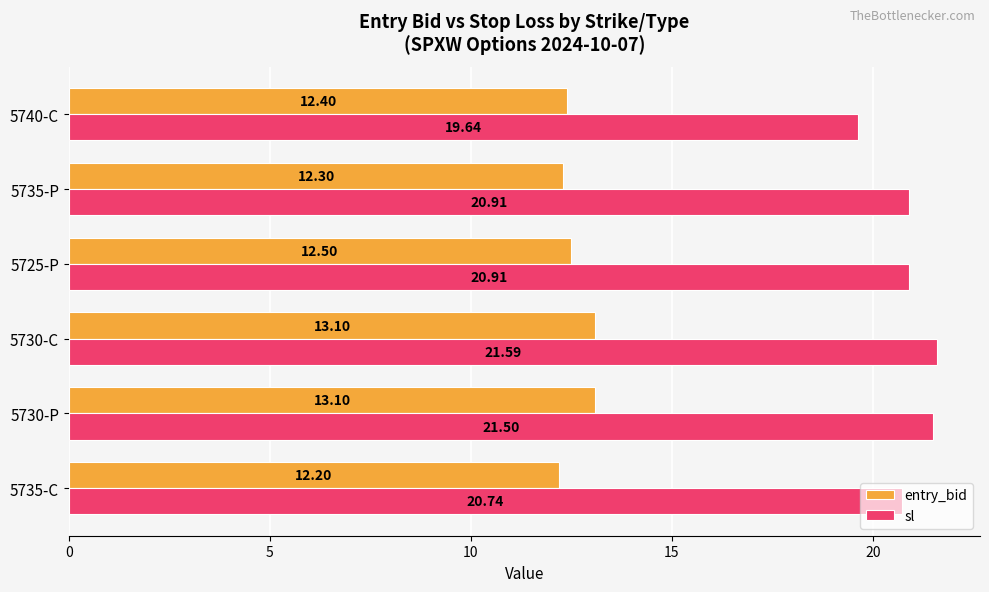

At how many categories does at least one series exceed 19?

6